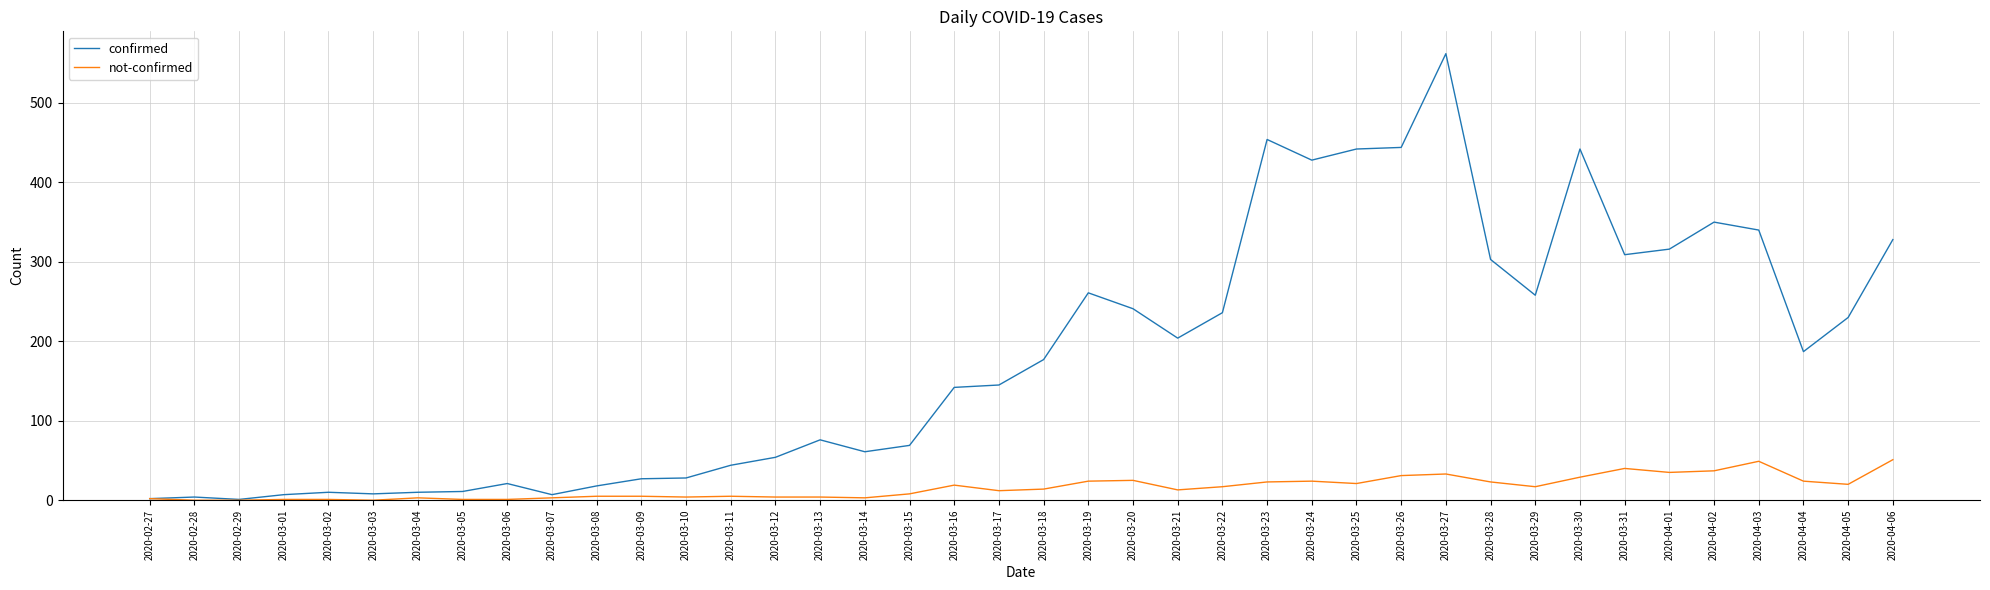

True or false: confirmed has a value of 103 at 2020-04-02.

False